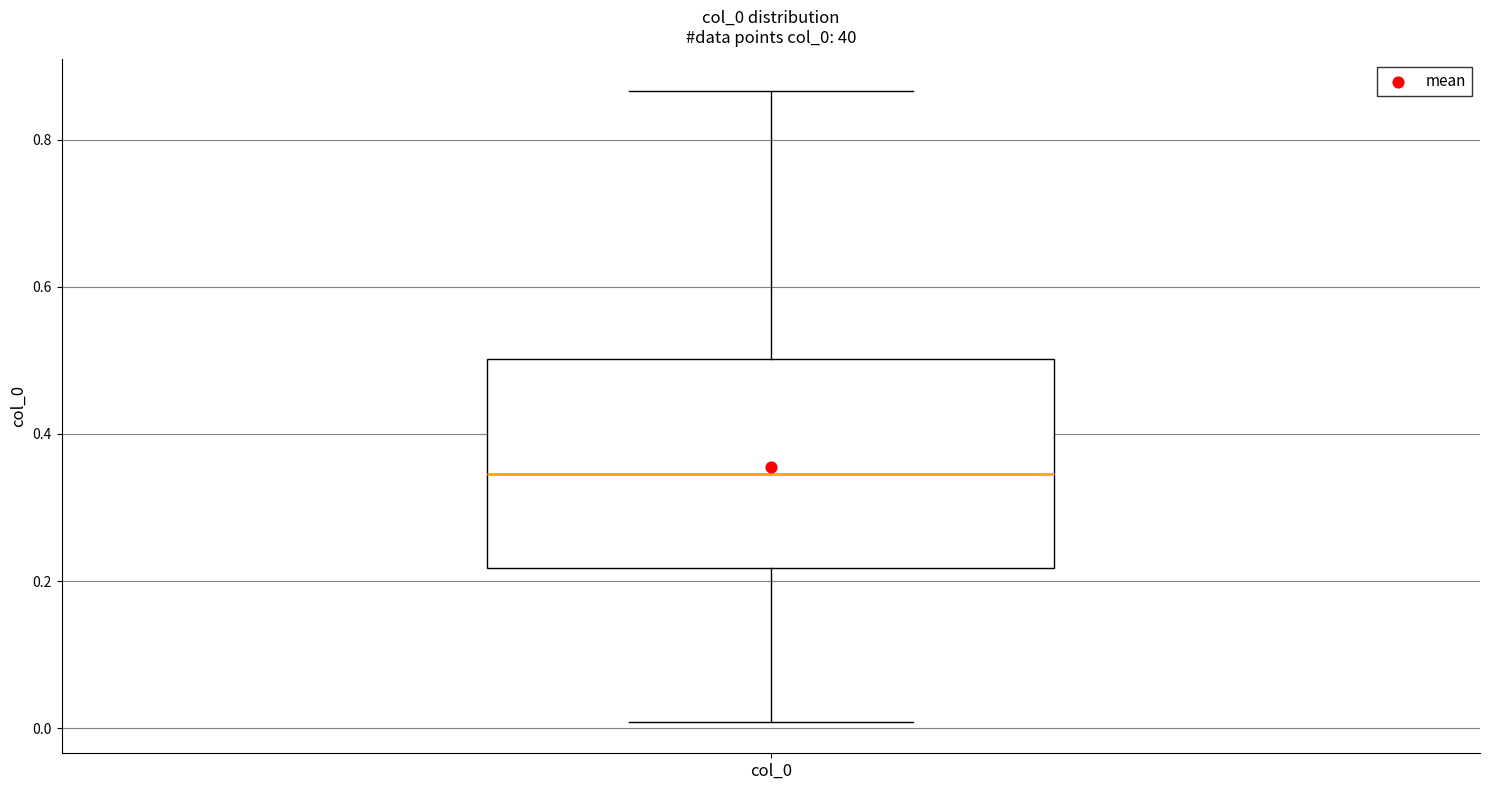

Read this box plot against the y-axis: the position of the median line, the range covered by the box, and the ends of both whiskers. The values are not printed on the chart, so give them approximately, as read against the axis.

median 0.34, box 0.22 to 0.50, whiskers 0.00 to 0.86